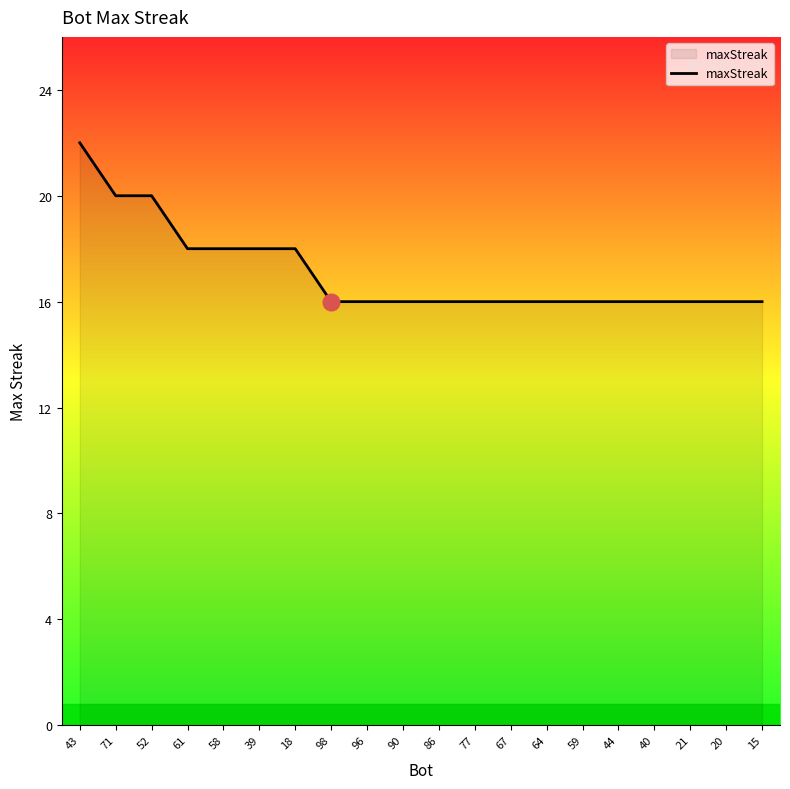

What is the ratio of the value at 90 to the value at 15?

1.0